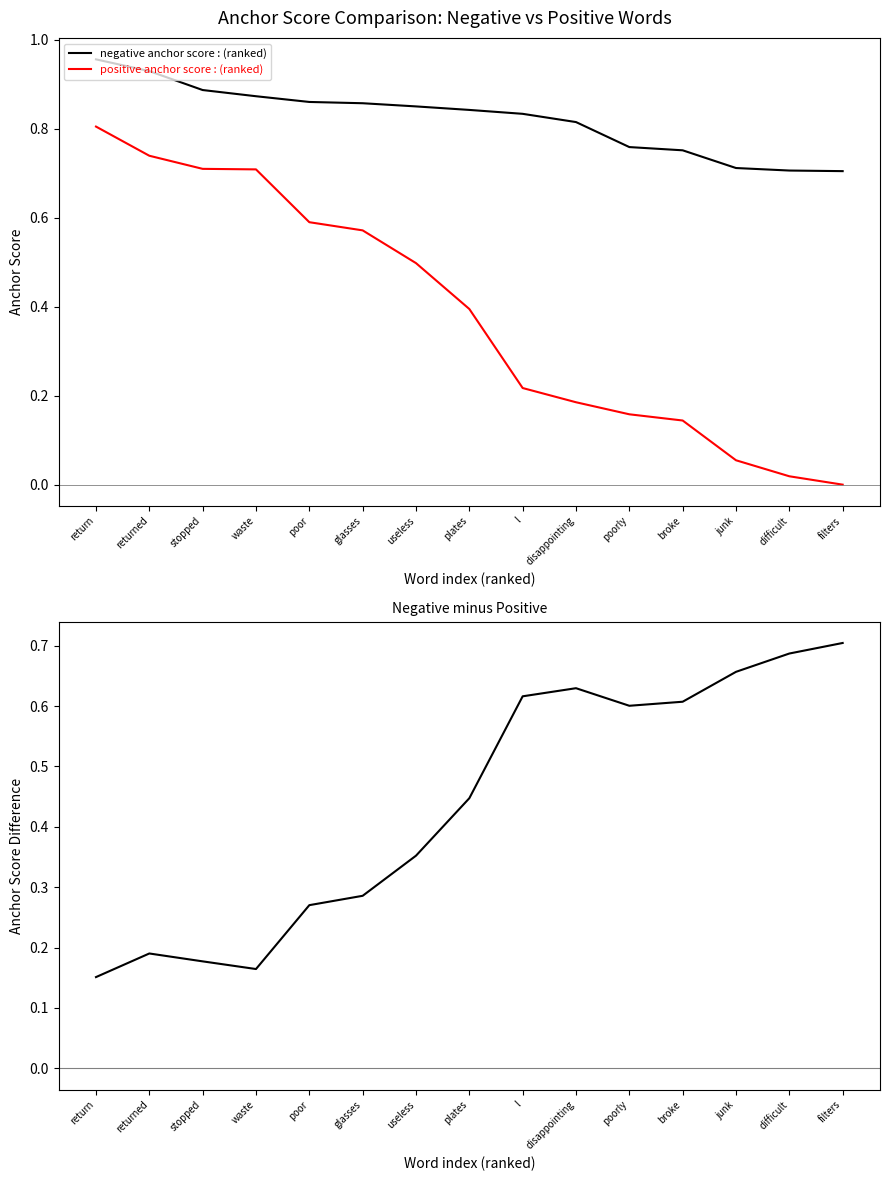

What is the sum of all negative anchor score values?

12.3